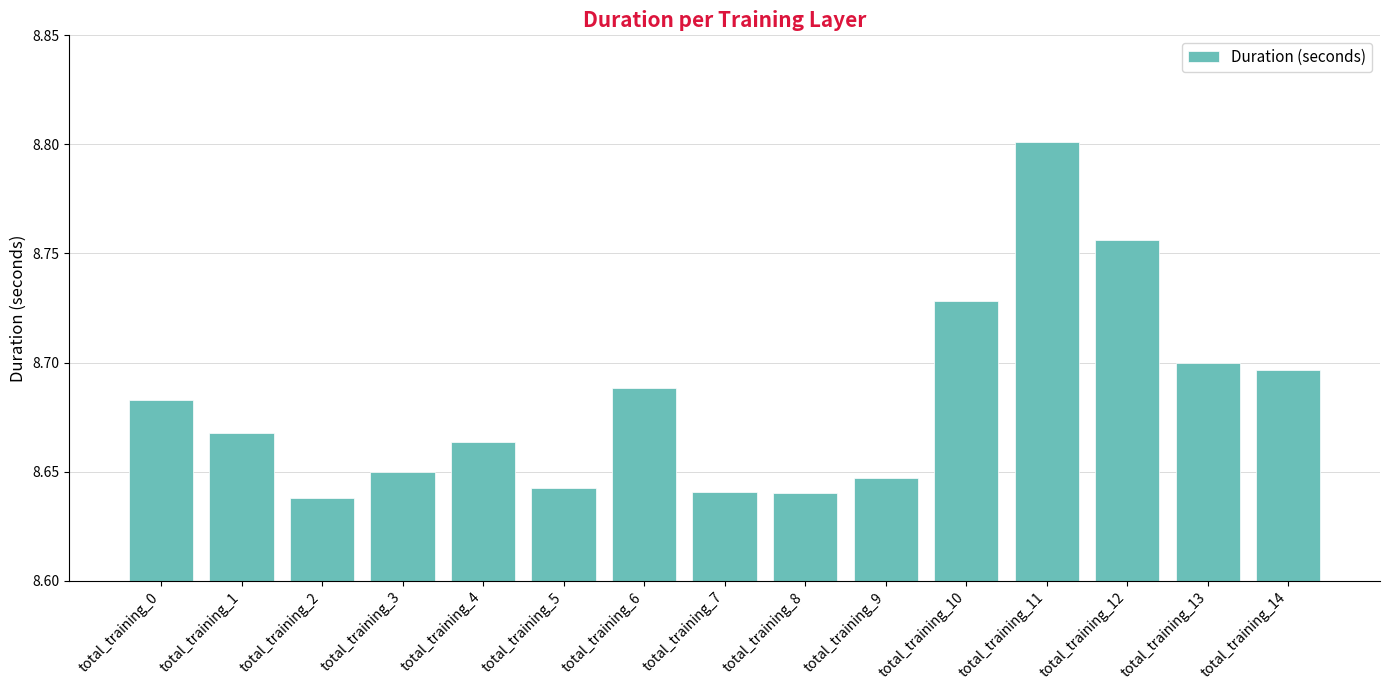

The value at total_training_3 is 3.2. True or false?

False